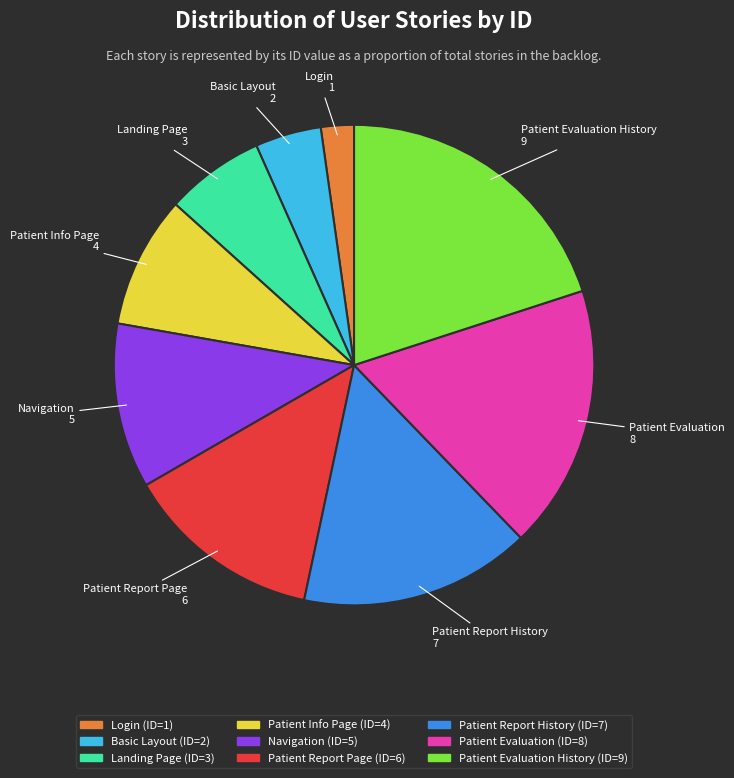

Is there a majority slice in this chart?

No